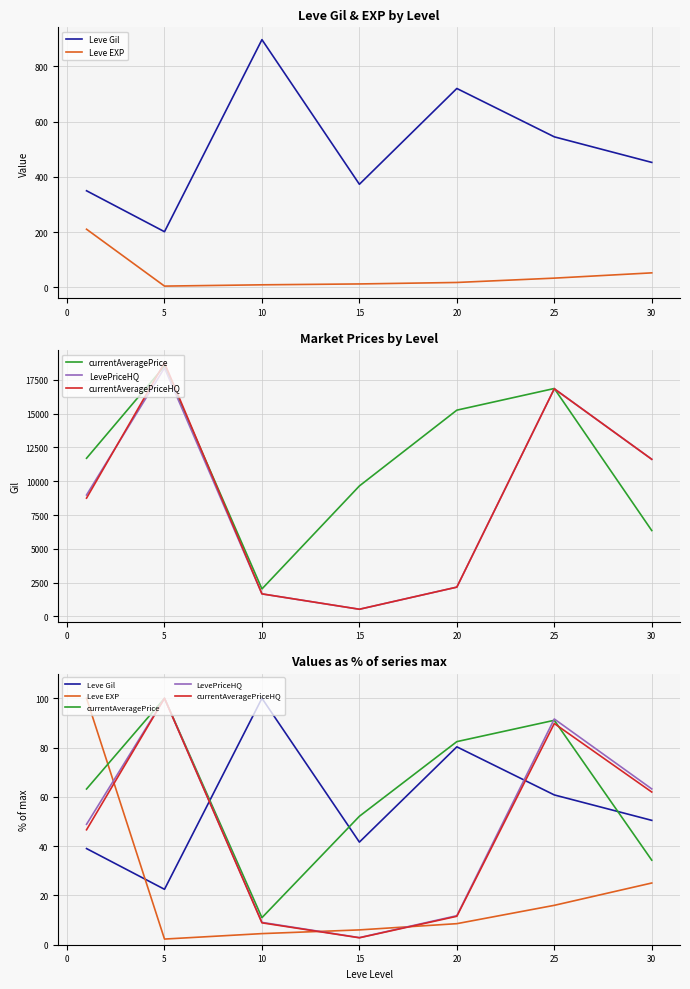

Which series has the largest total across all categories?

currentAveragePrice